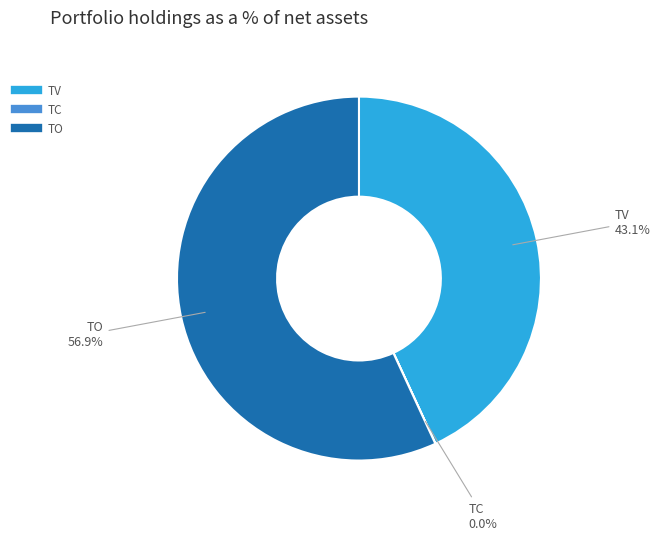

How much of the chart is everything except TV?

56.9%